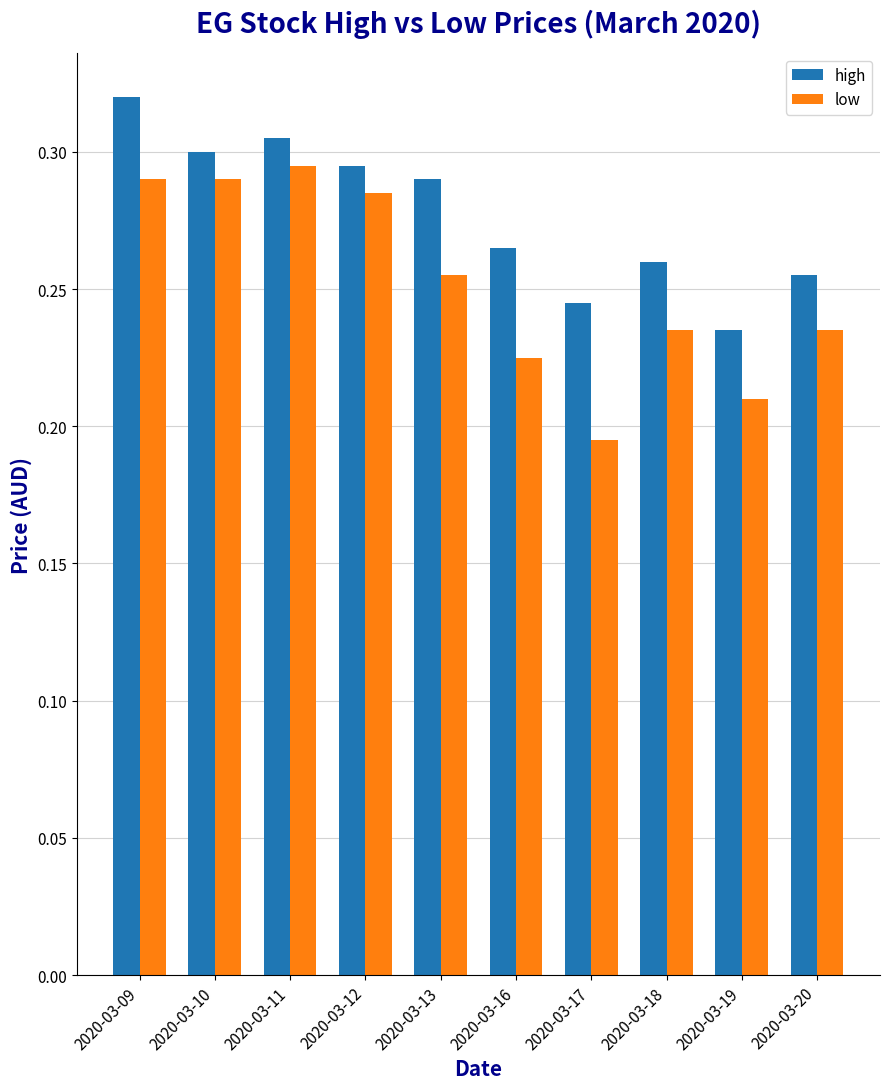

At 2020-03-18, list the series in order from largest to smallest.

high, low